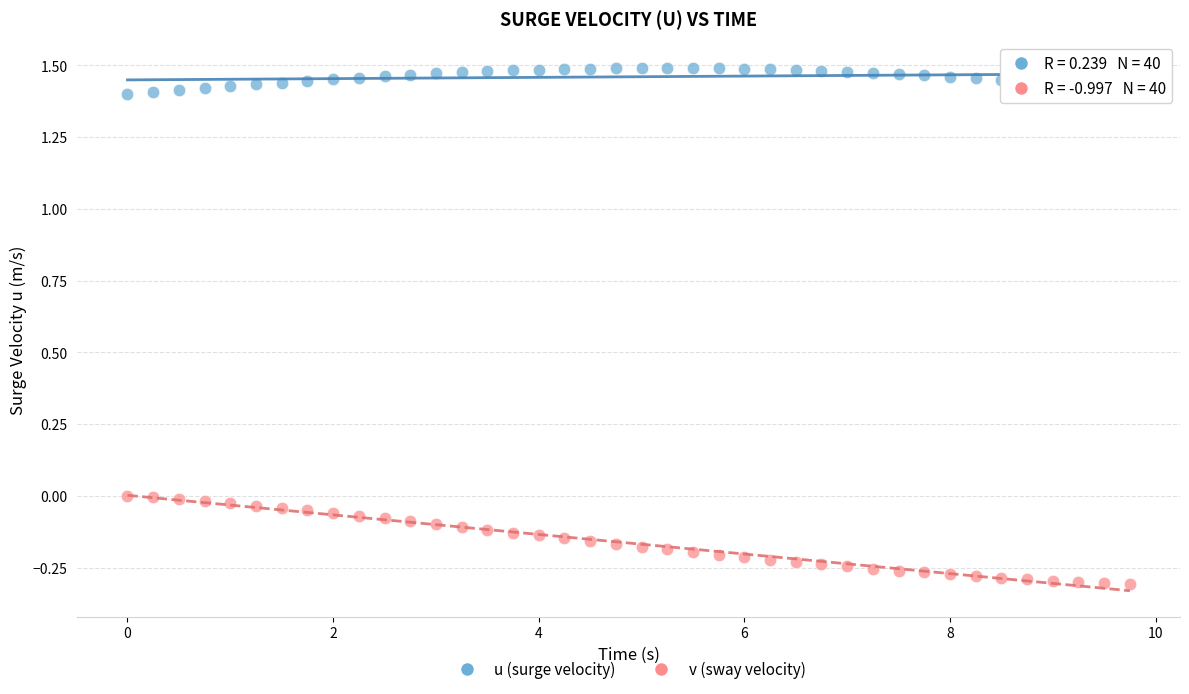

What are all the series names shown in the legend?

u (surge velocity), v (sway velocity)